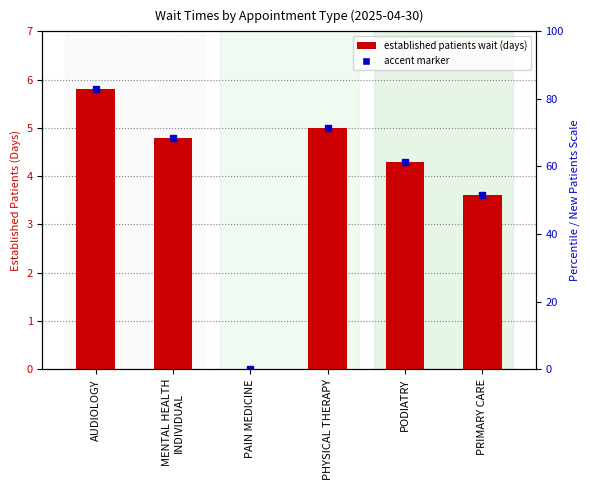

What is the label of the 3rd bar from the right?

PHYSICAL THERAPY